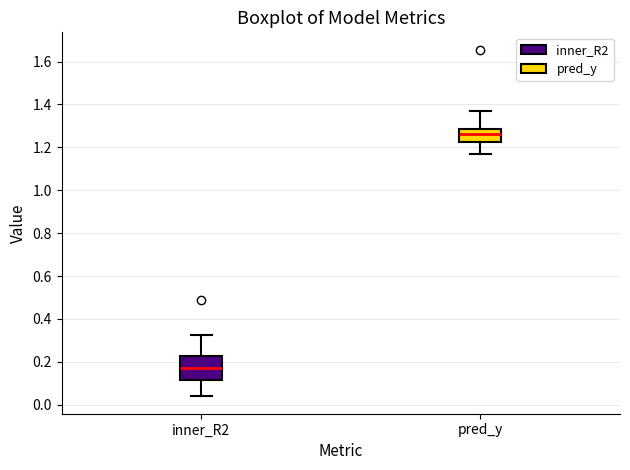

Reading left to right, transcribe this box plot: for each box, give where its median line is, the range the box spans, and where its two whiskers end, as read against the y-axis. The values are not printed on the chart, so give them approximately, as read against the axis.

inner_R2: median 0.18, box 0.12 to 0.22, whiskers 0.04 to 0.32
pred_y: median 1.26, box 1.22 to 1.28, whiskers 1.16 to 1.38